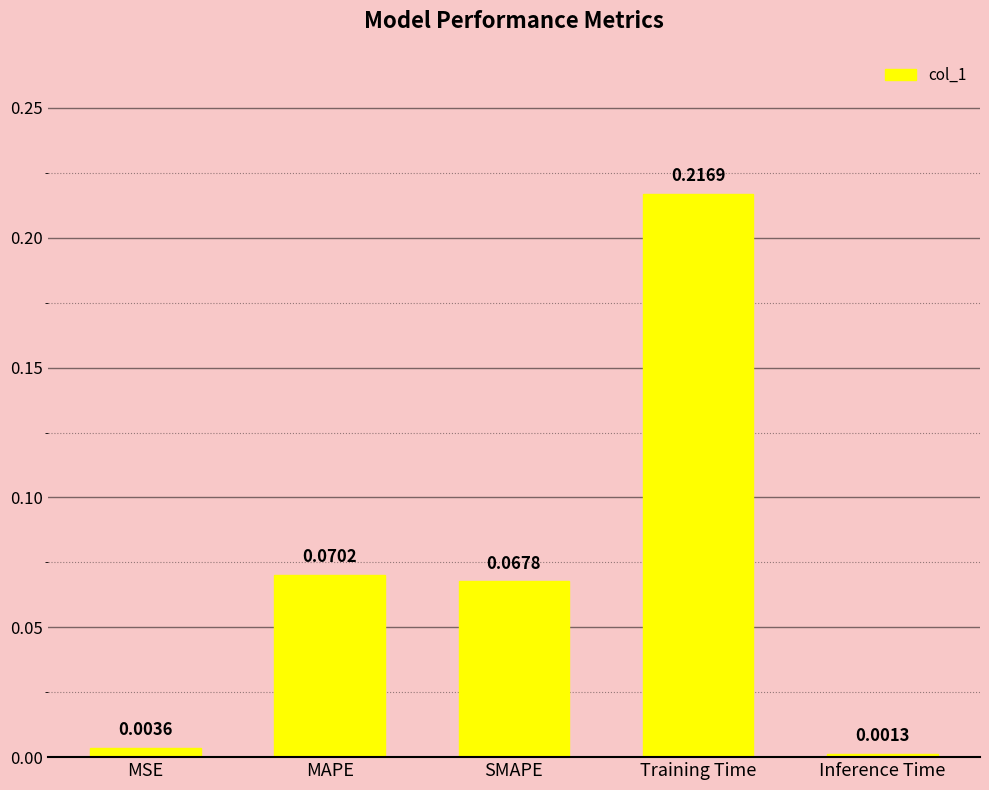

Count the number of data series in this chart.

1